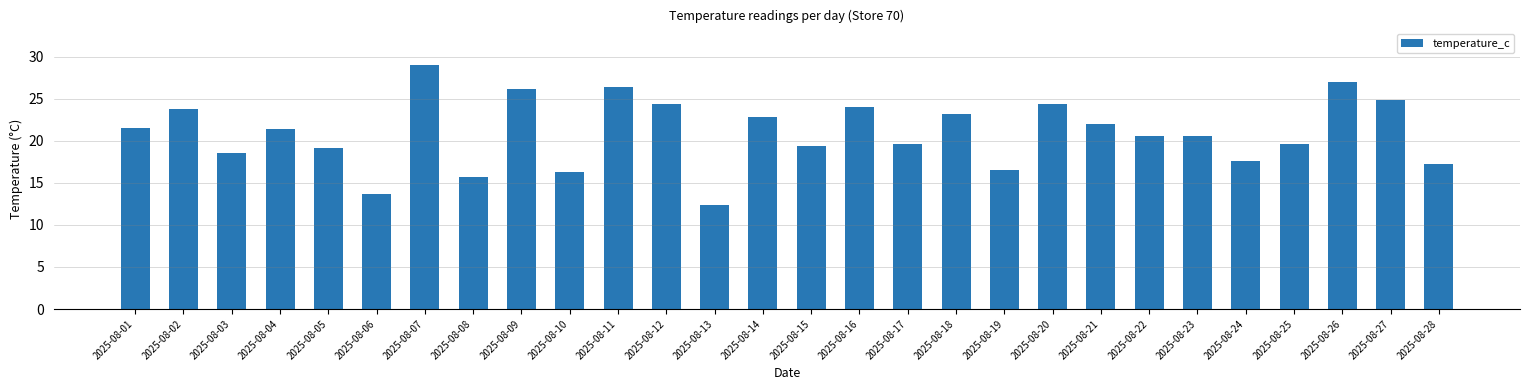

The value at 2025-08-14 is 22.8. True or false?

True